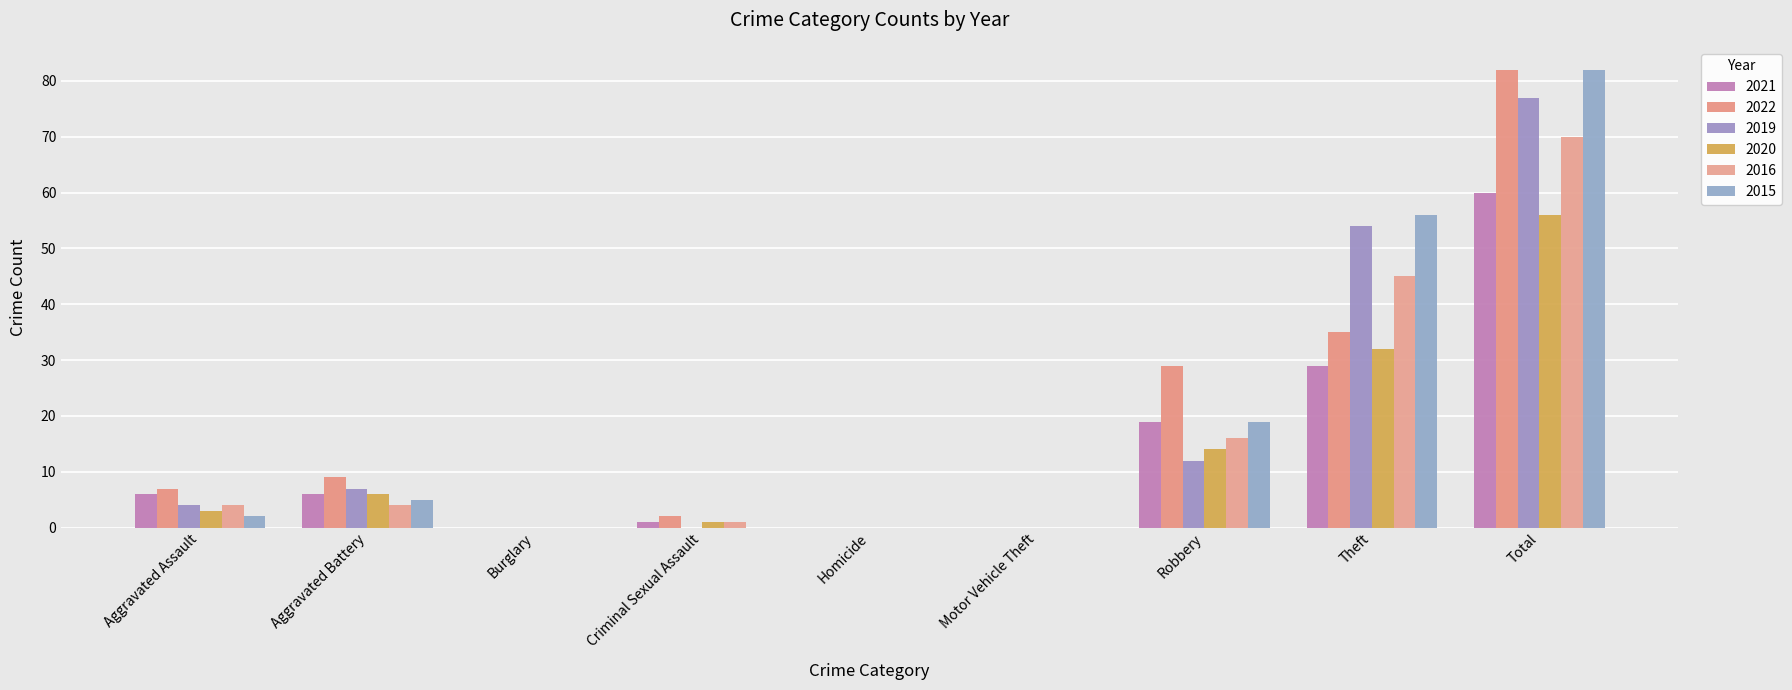

Reading left to right, list all the values displayed in this chart.

2021: Aggravated Assault=6	Aggravated Battery=6	Burglary=0	Criminal Sexual Assault=1	Homicide=0	Motor Vehicle Theft=0	Robbery=19	Theft=29	Total=60
2022: Aggravated Assault=7	Aggravated Battery=9	Burglary=0	Criminal Sexual Assault=2	Homicide=0	Motor Vehicle Theft=0	Robbery=29	Theft=35	Total=82
2019: Aggravated Assault=4	Aggravated Battery=7	Burglary=0	Criminal Sexual Assault=0	Homicide=0	Motor Vehicle Theft=0	Robbery=12	Theft=54	Total=77
2020: Aggravated Assault=3	Aggravated Battery=6	Burglary=0	Criminal Sexual Assault=1	Homicide=0	Motor Vehicle Theft=0	Robbery=14	Theft=32	Total=56
2016: Aggravated Assault=4	Aggravated Battery=4	Burglary=0	Criminal Sexual Assault=1	Homicide=0	Motor Vehicle Theft=0	Robbery=16	Theft=45	Total=70
2015: Aggravated Assault=2	Aggravated Battery=5	Burglary=0	Criminal Sexual Assault=0	Homicide=0	Motor Vehicle Theft=0	Robbery=19	Theft=56	Total=82